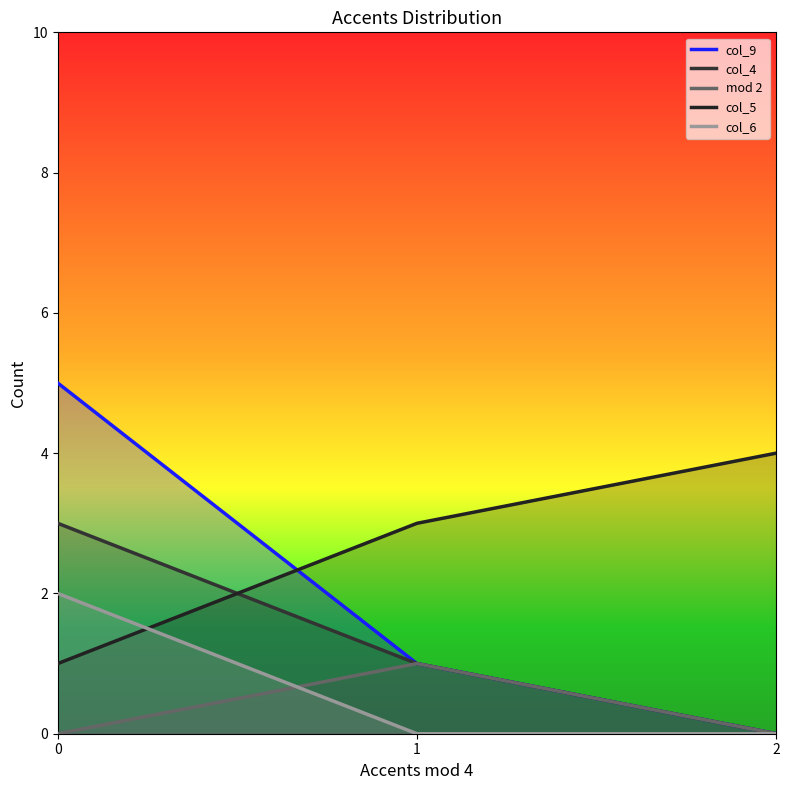

What is the total value across all series at 2?

4